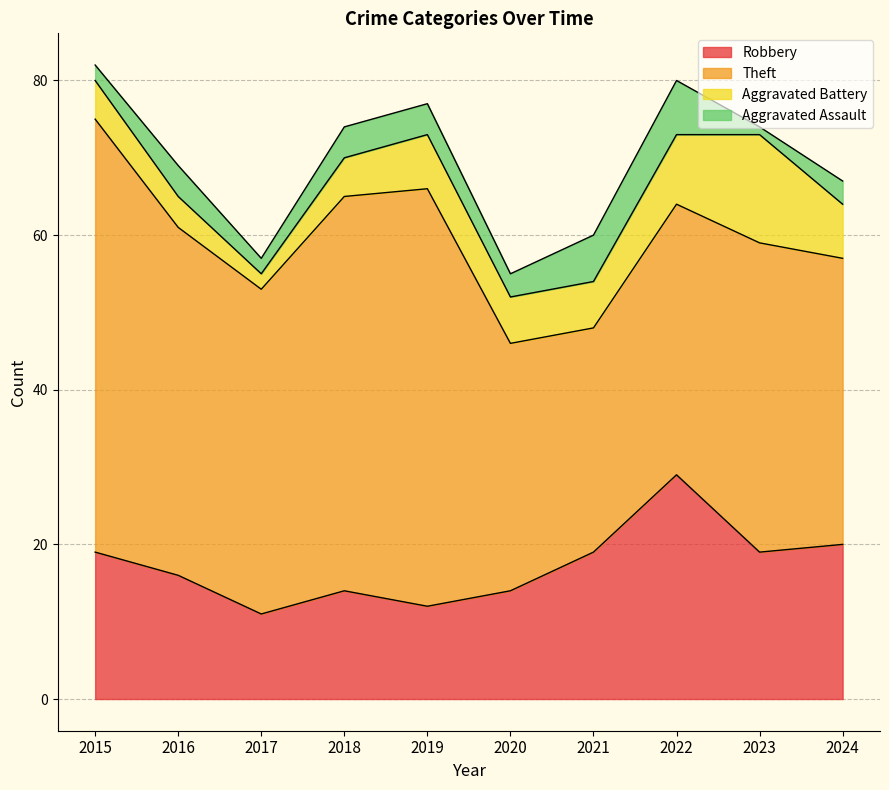

How many data points in Aggravated Battery are above 6?

4